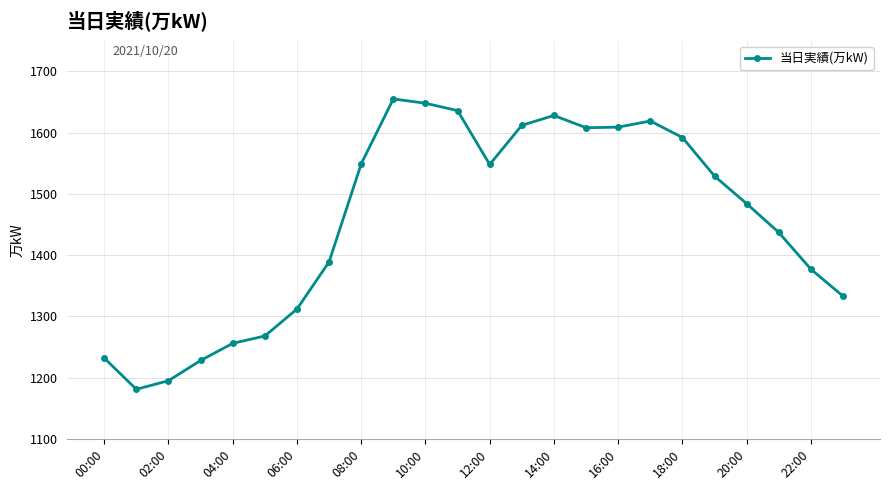

What is the value of the 8th point from the left?

1389